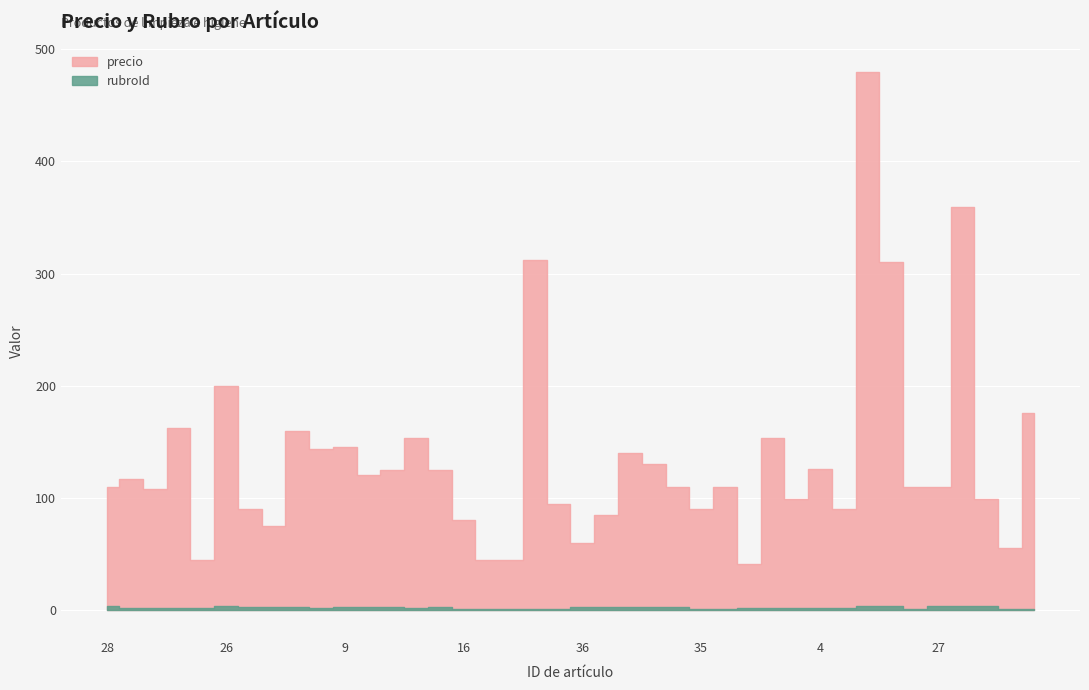

Reading left to right, what are all the values shown in this chart?

precio: 110	117	108	162	45	200	90	75	160	144	145	120	125	153	125	80	45	45	312	95	60	85	140	130	110	90	110	41	153	99	126	90	480	310	110	110	359	99	55	176
rubroId: 4	2	2	2	2	4	3	3	3	2	3	3	3	2	3	1	1	1	1	1	3	3	3	3	3	1	1	2	2	2	2	2	4	4	1	4	4	4	1	1